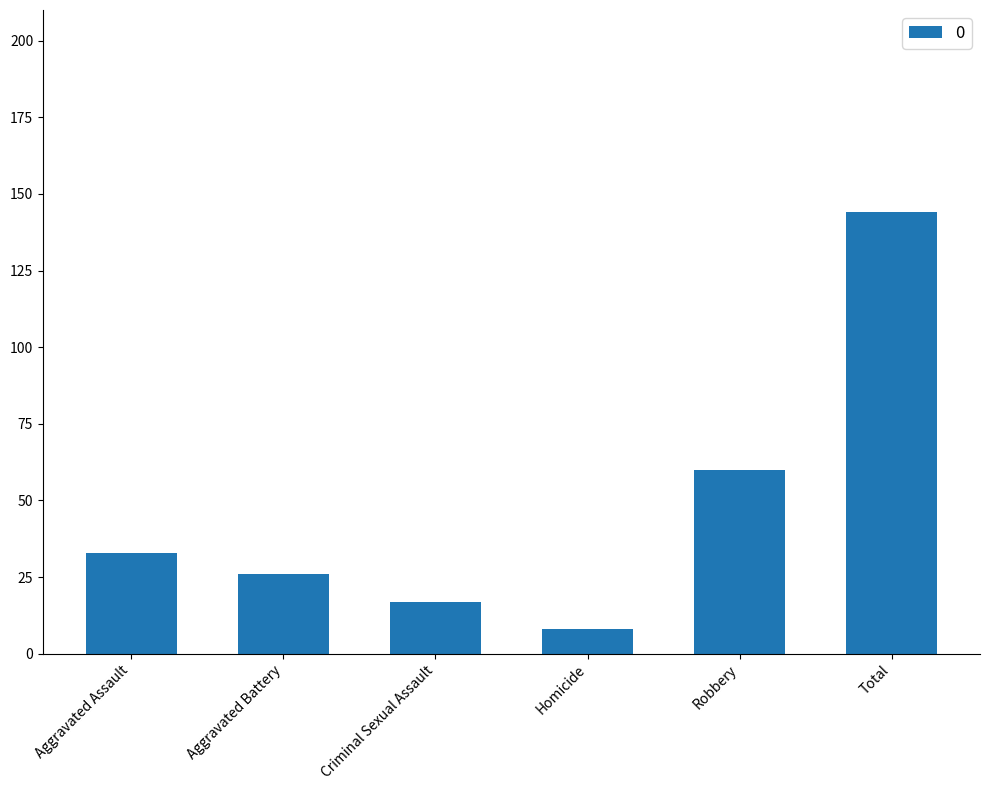

What is the maximum value shown in the chart?

144